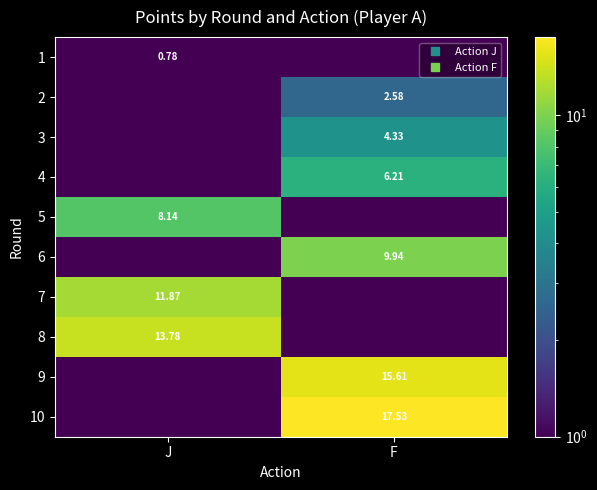

What is the difference between the 3 values at J and F?

4.3